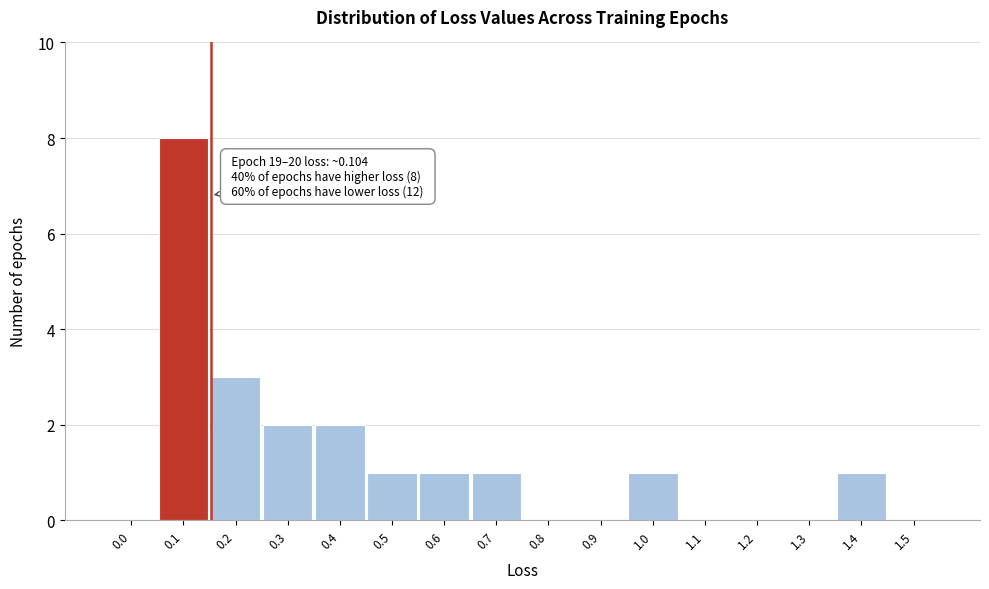

Reading left to right, what are all the values shown in this chart?

0.0=0	0.1=8	0.2=3	0.3=2	0.4=2	0.5=1	0.6=1	0.7=1	0.8=0	0.9=0	1.0=1	1.1=0	1.2=0	1.3=0	1.4=1	1.5=0